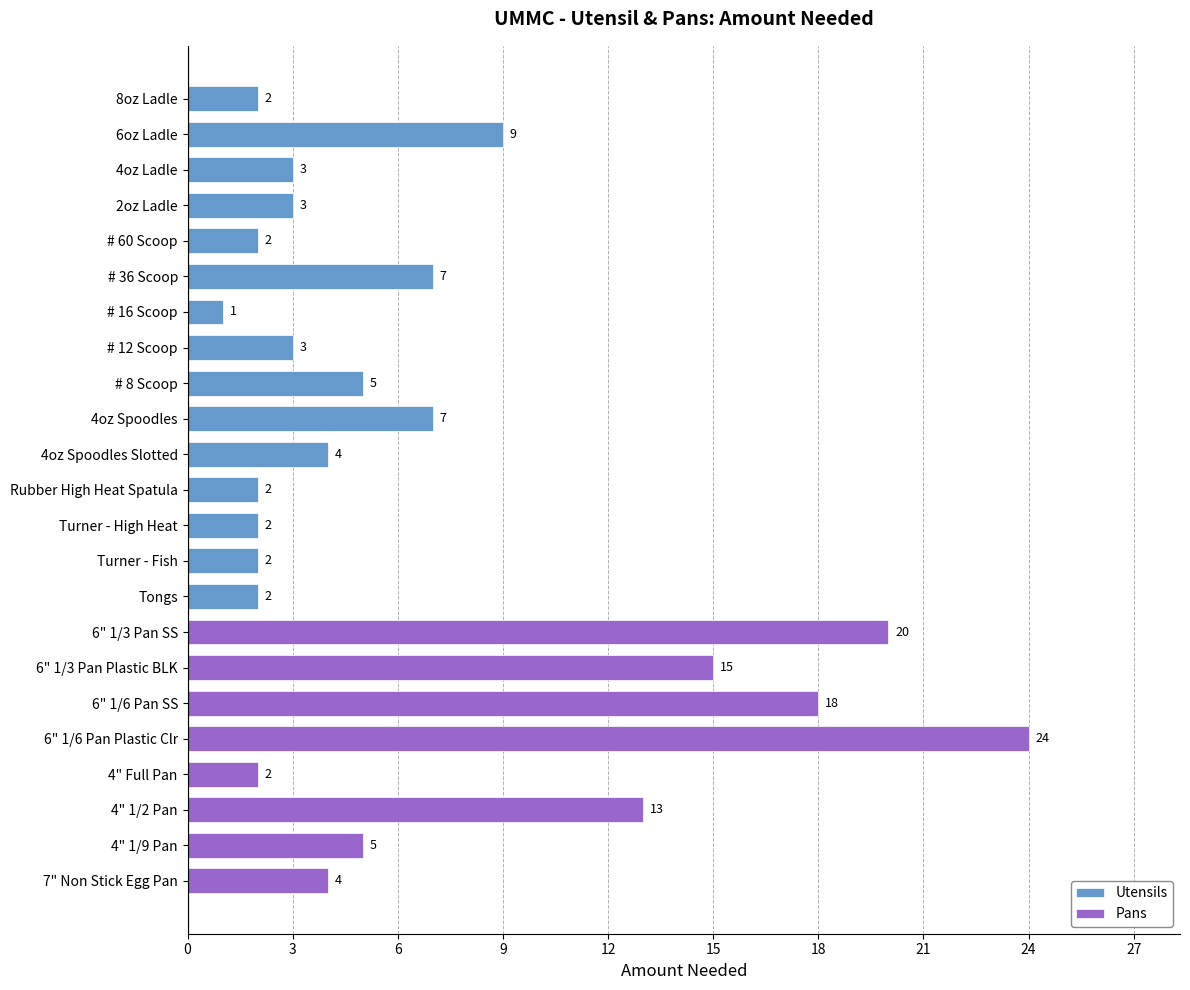

Is it true that the value at # 12 Scoop is 3?

True